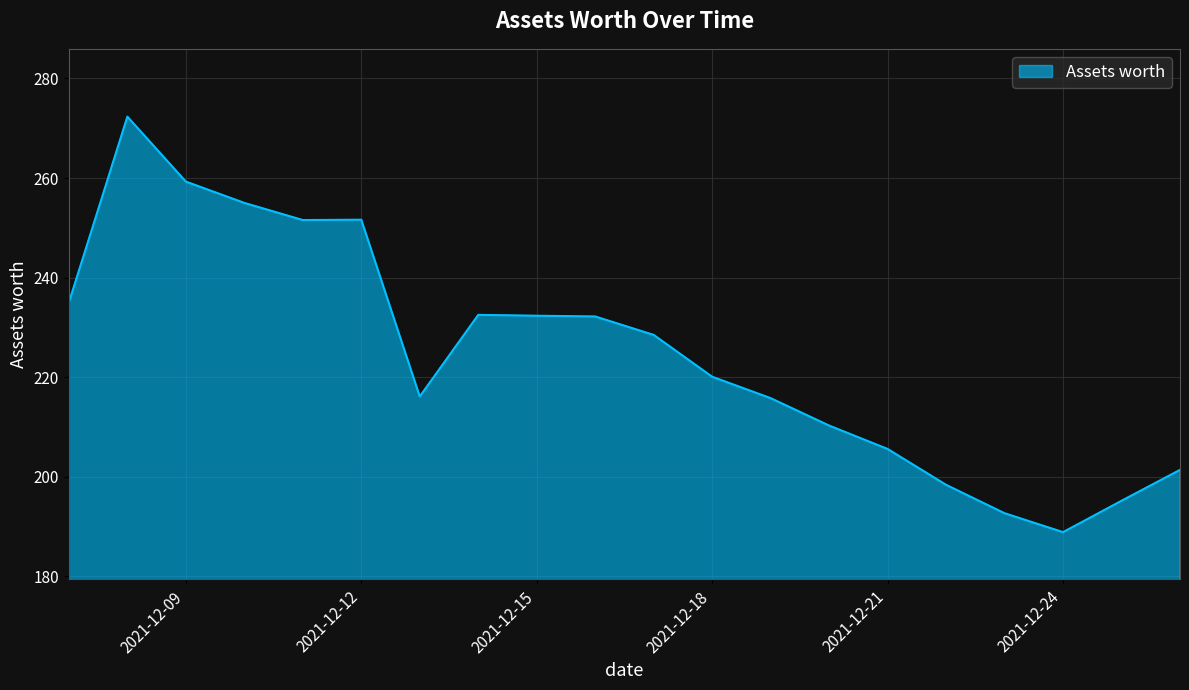

What is the minimum value shown in the chart?

188.9